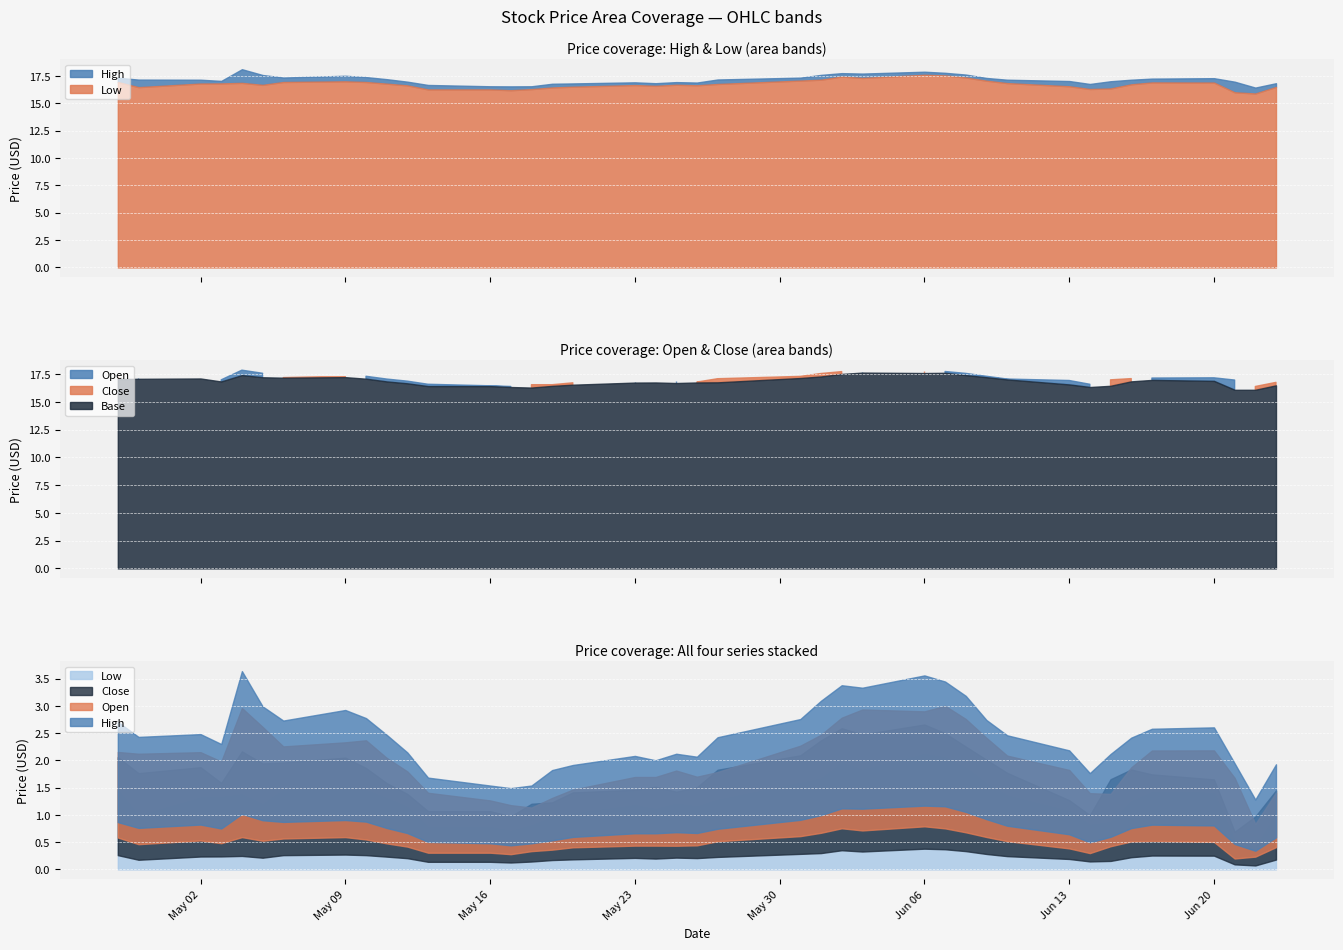

True or false: High and Open intersect in this chart.

False